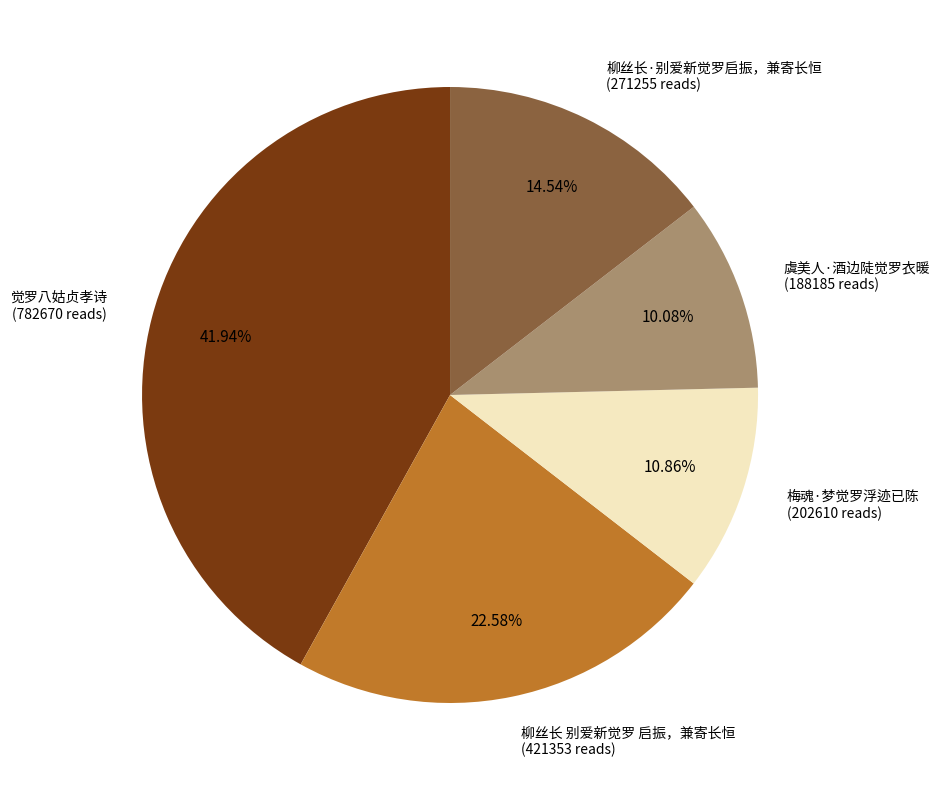

To the nearest percent, what portion does 梅魂·梦觉罗浮迹已陈 represent?

11%